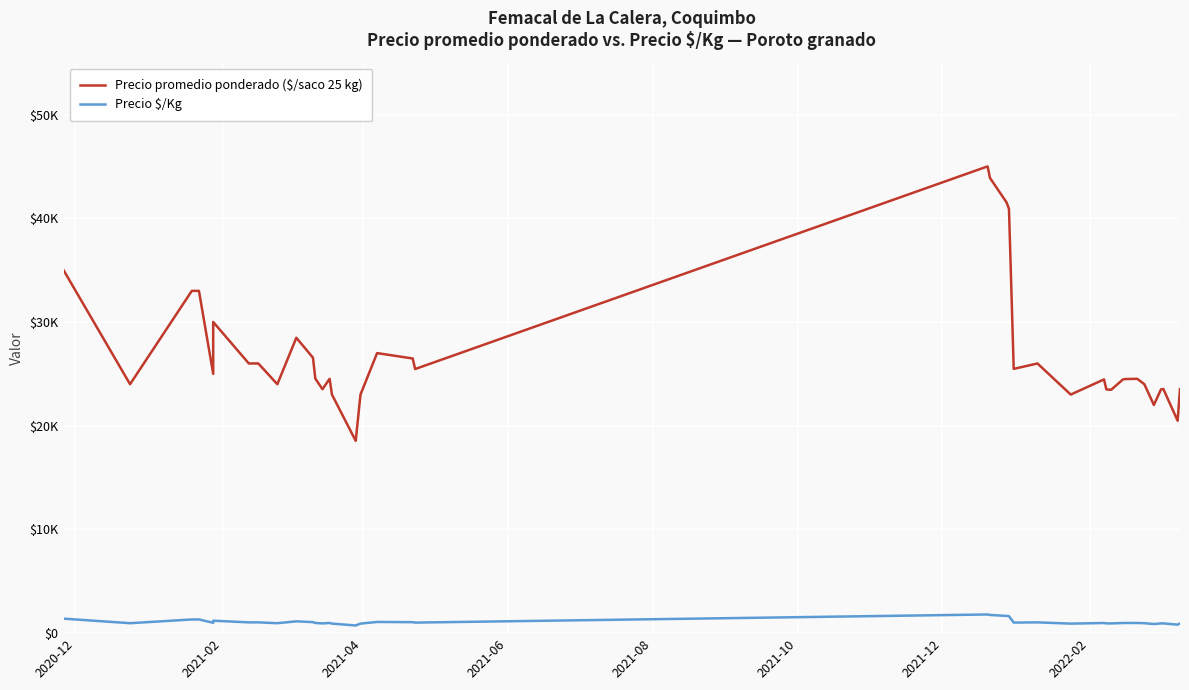

True or false: Precio $/Kg and Precio promedio ponderado ($/saco 25 kg) cross at least once.

False